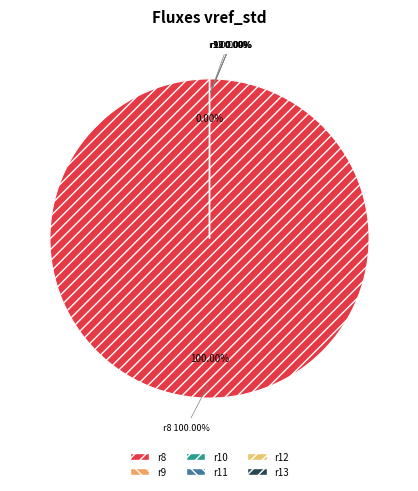

How much of the chart is everything except r9?

100.0%